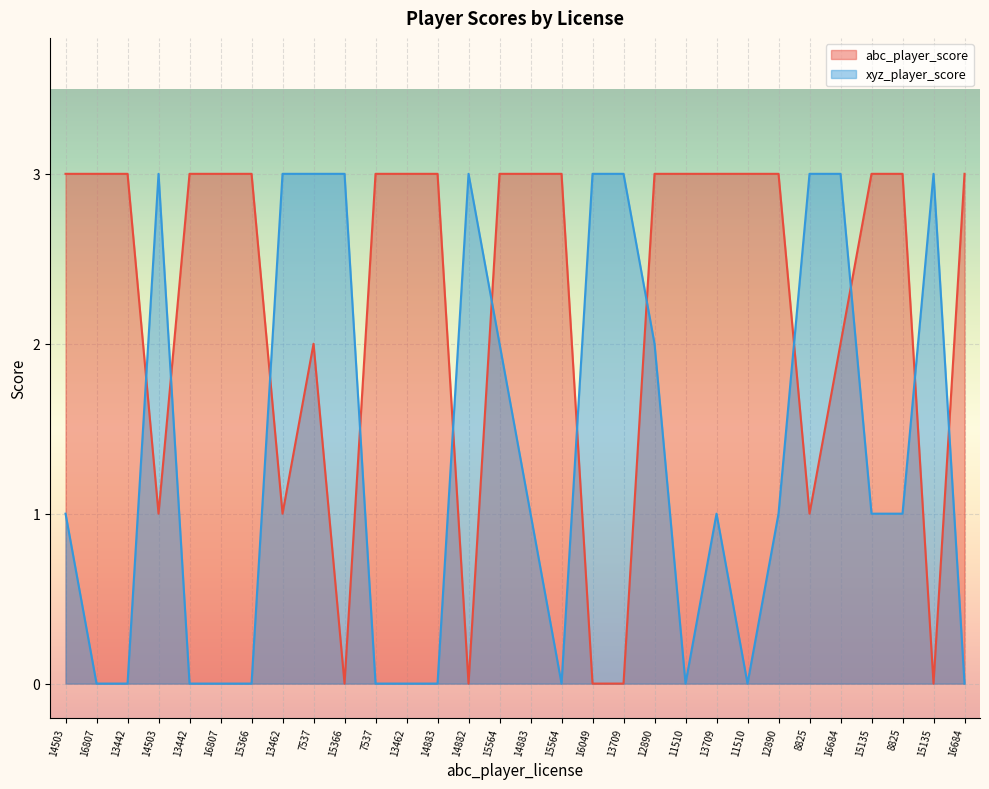

At which label does xyz_player_score first exceed 1?

14503